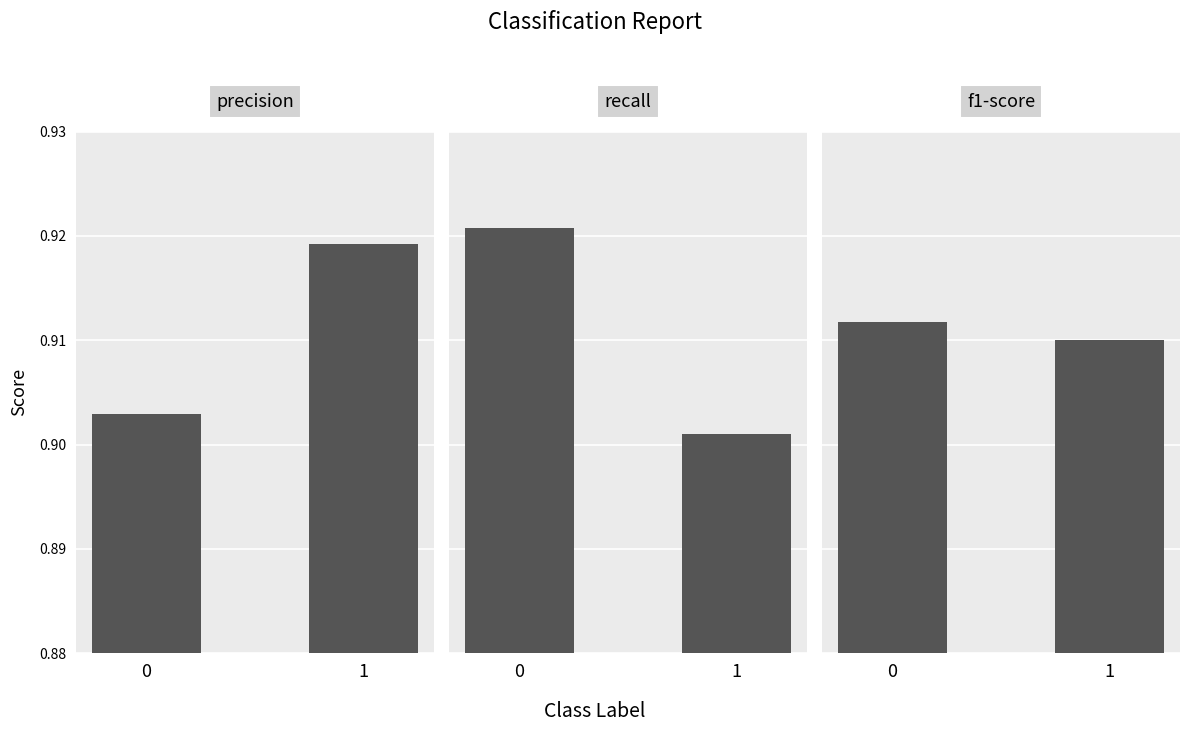

Where is f1-score nearest to the value 0?

1